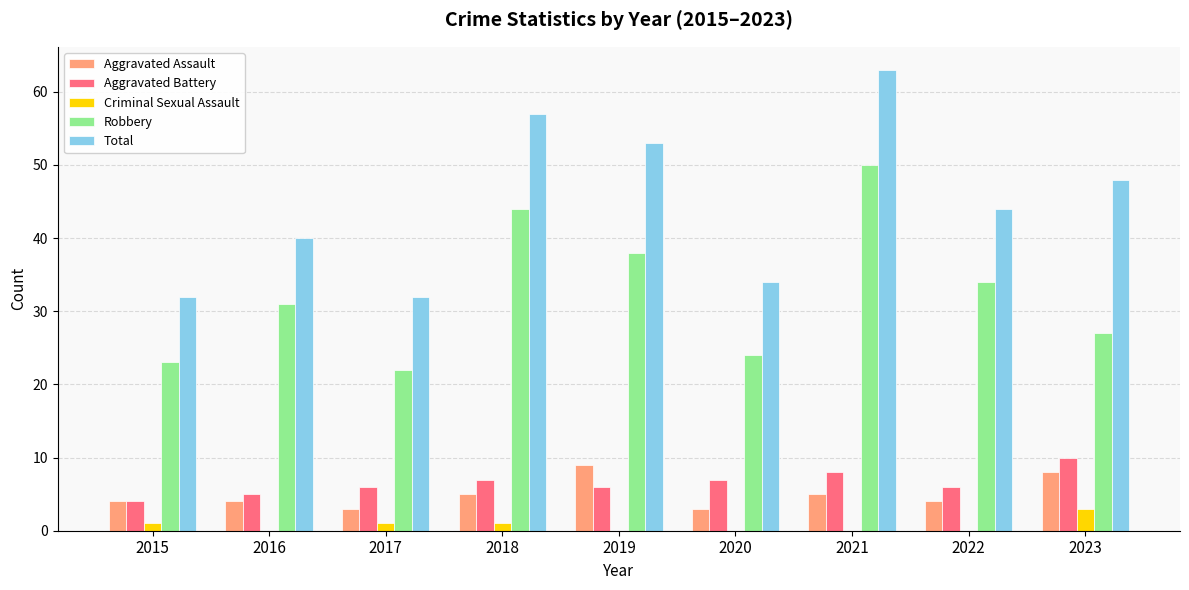

What is the average value of the Total series?

45